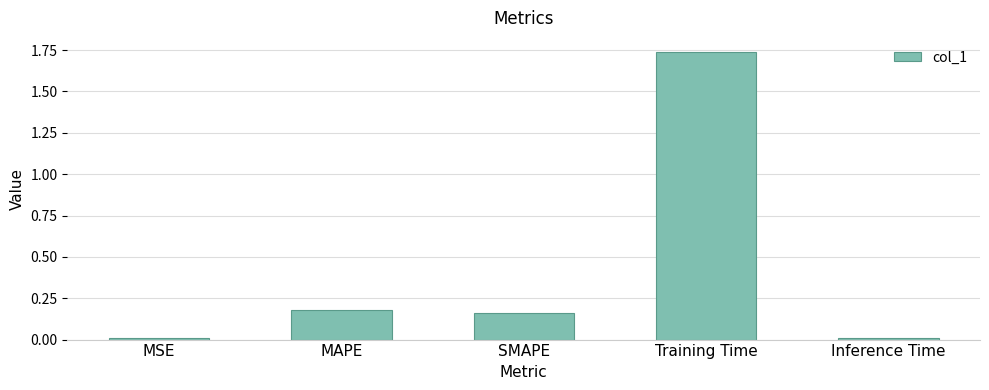

The value at Inference Time is 0.0. True or false?

True